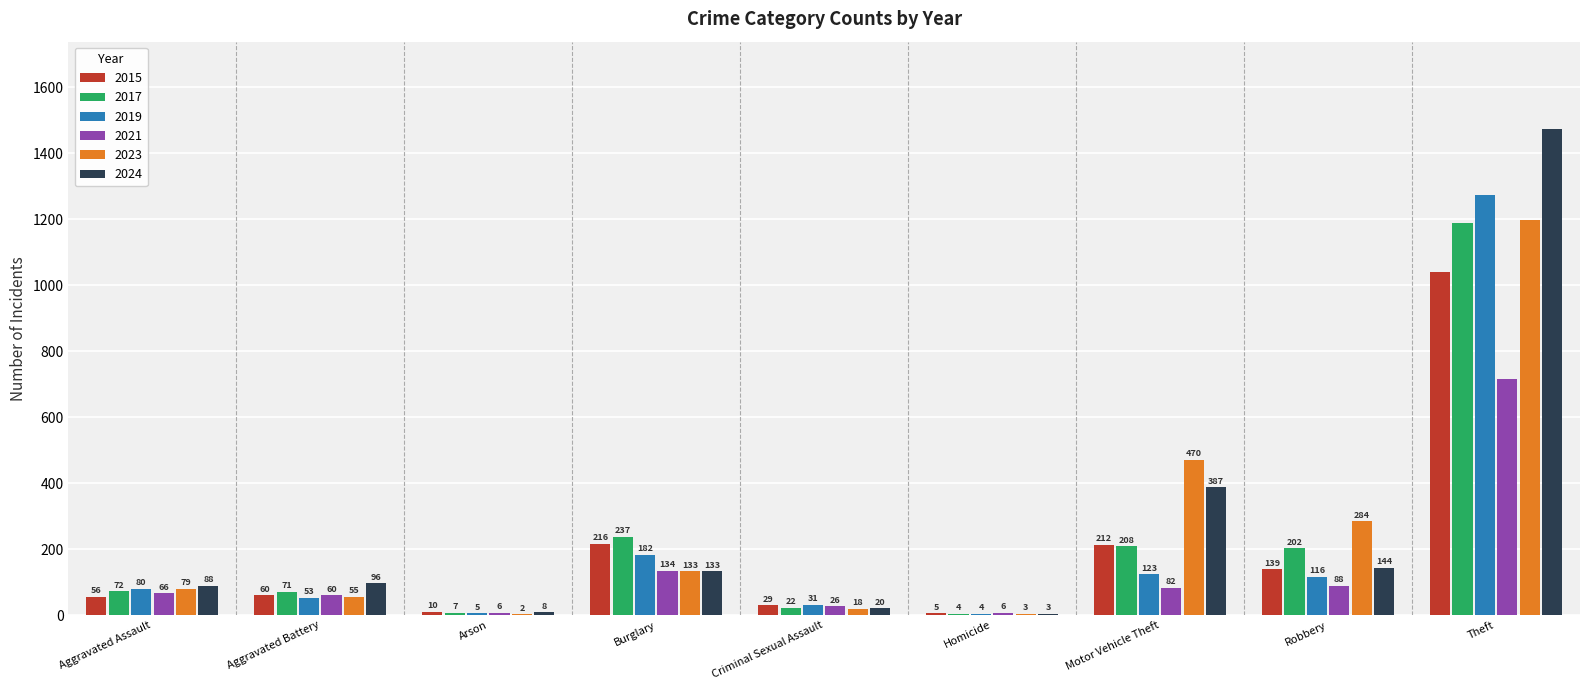

Which category has the highest value across all series?

Theft